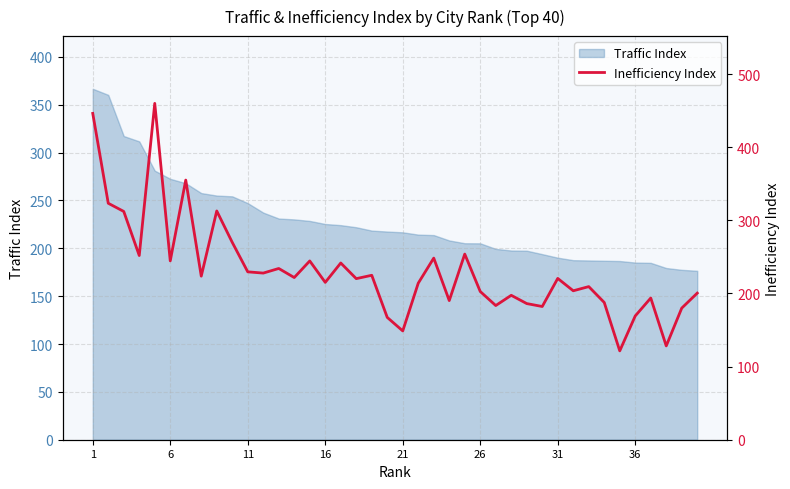

What is the maximum value shown in the chart?

460.0